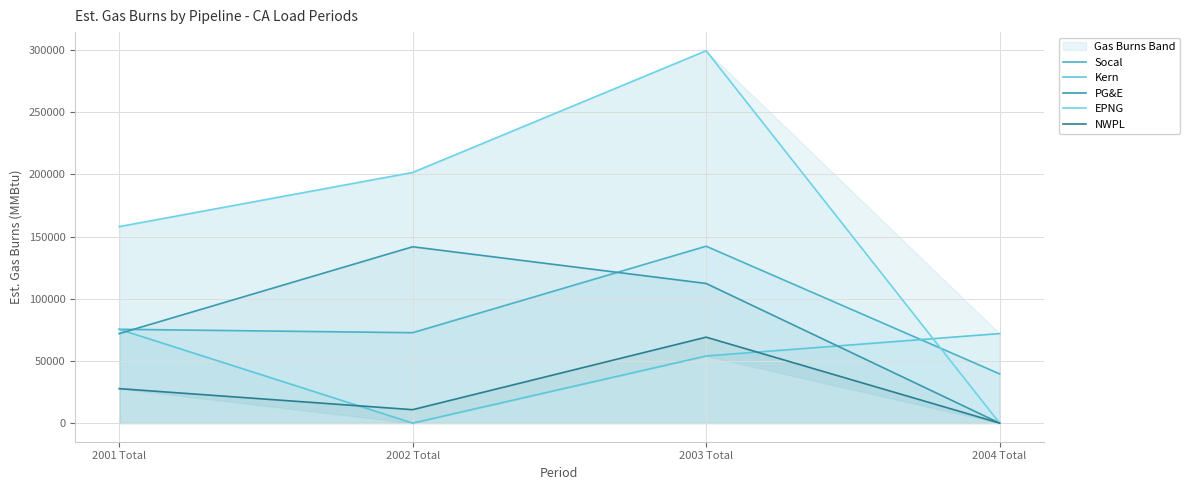

True or false: PG&E has a value of 72000 at 2001 Total.

True